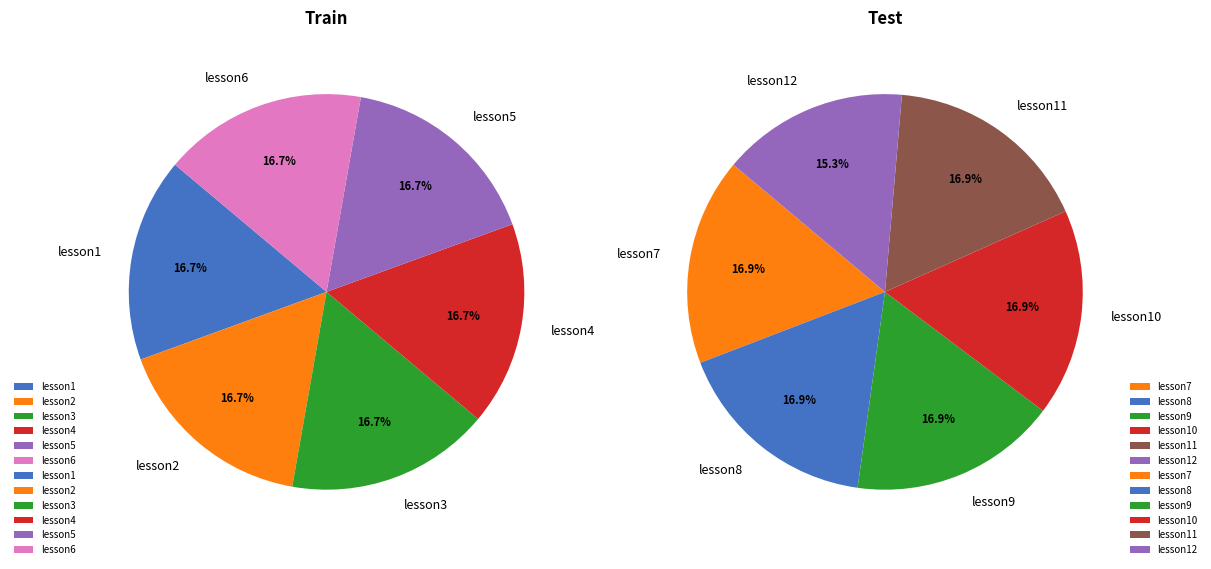

What is the largest slice in the pie chart?

lesson1